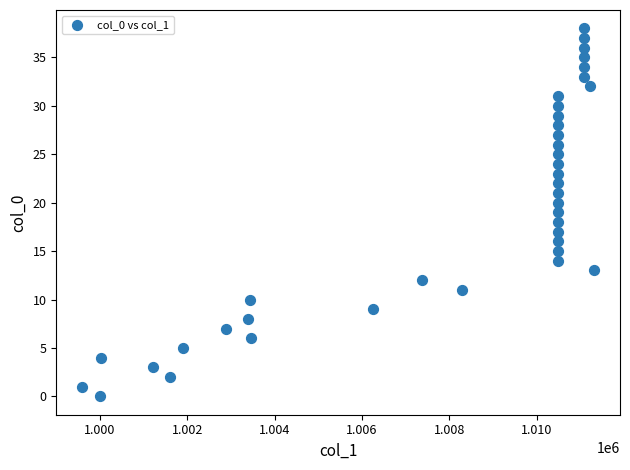

What is the range of Y values (max minus min)?

38